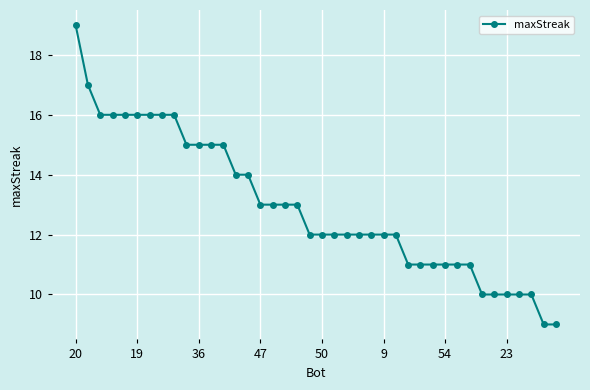

What is the difference between the maximum and second lowest values?

10